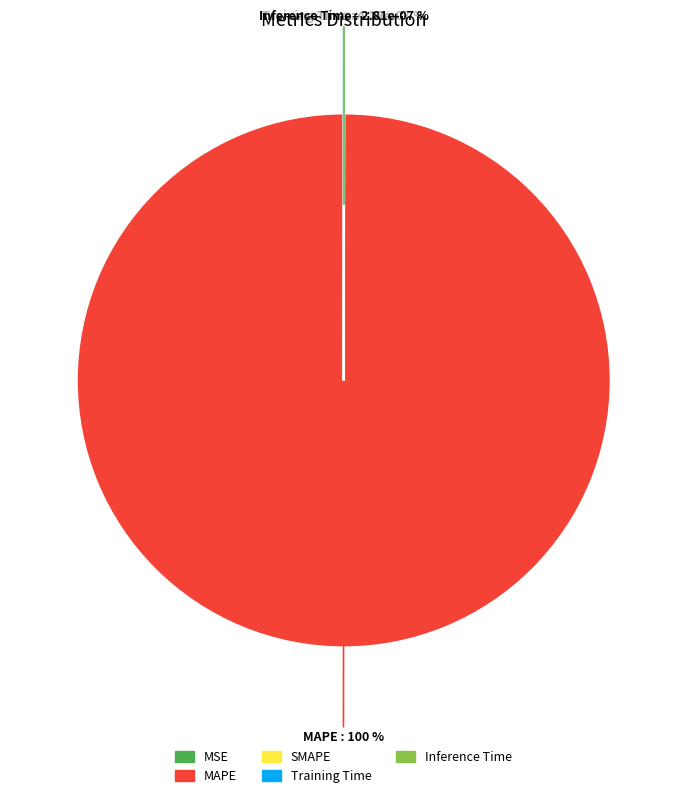

Does Training Time account for over 50% of the chart?

No